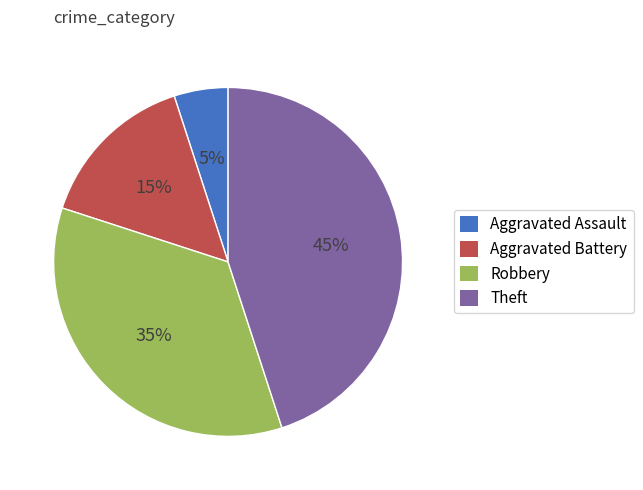

Is it true that Robbery is 24% of the pie?

False